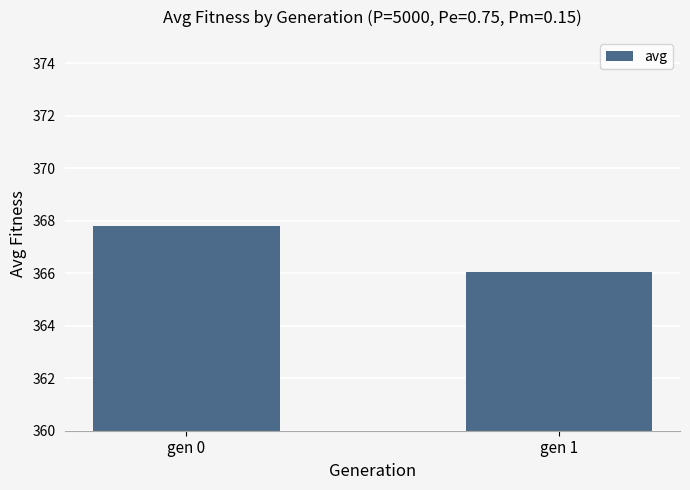

True or false: the data shows 623.0 at gen 0.

False